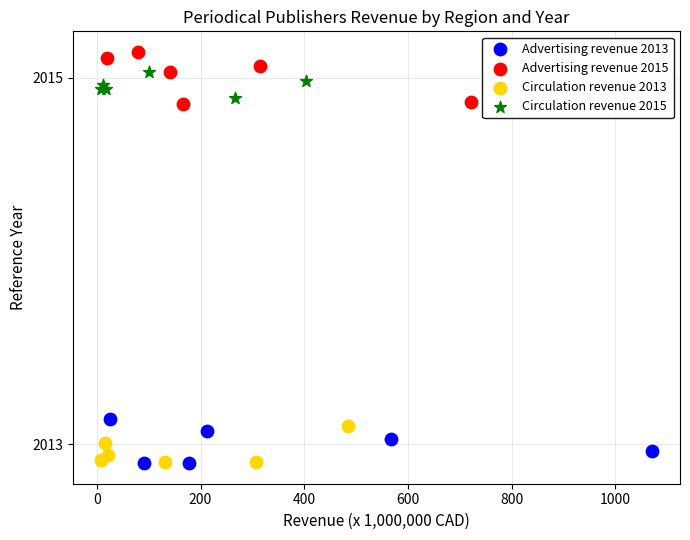

Which series has the widest spread of Y values?

Advertising revenue 2015